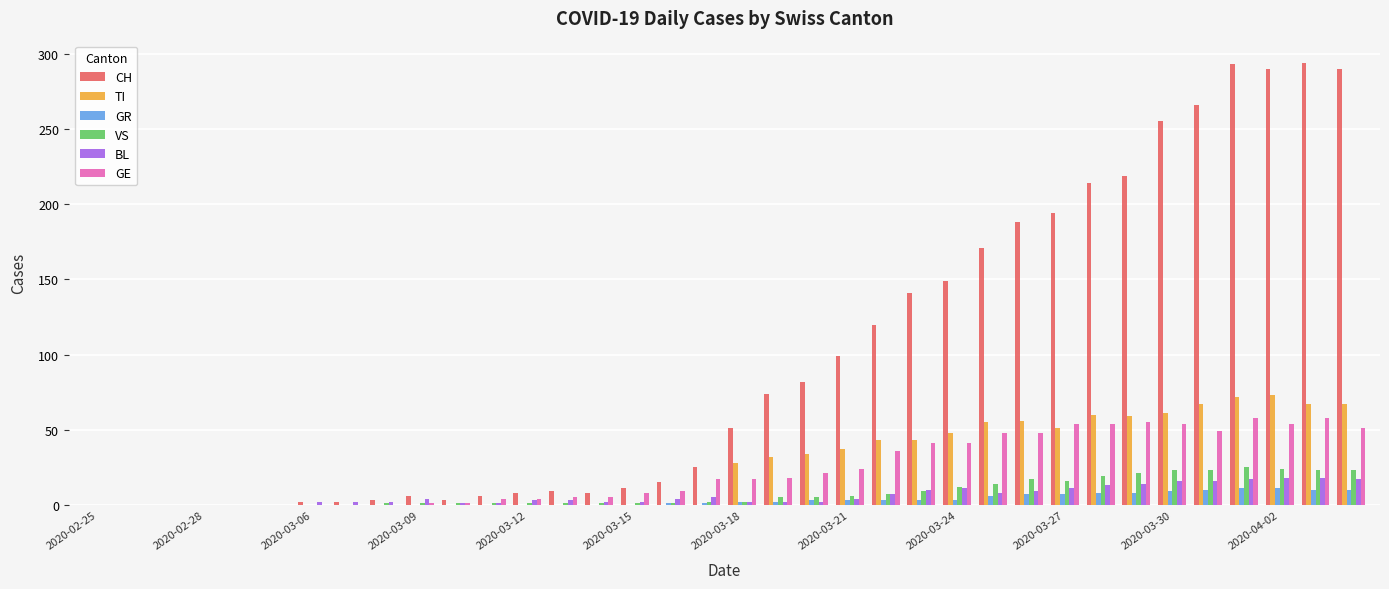

Which series has the largest total across all categories?

CH